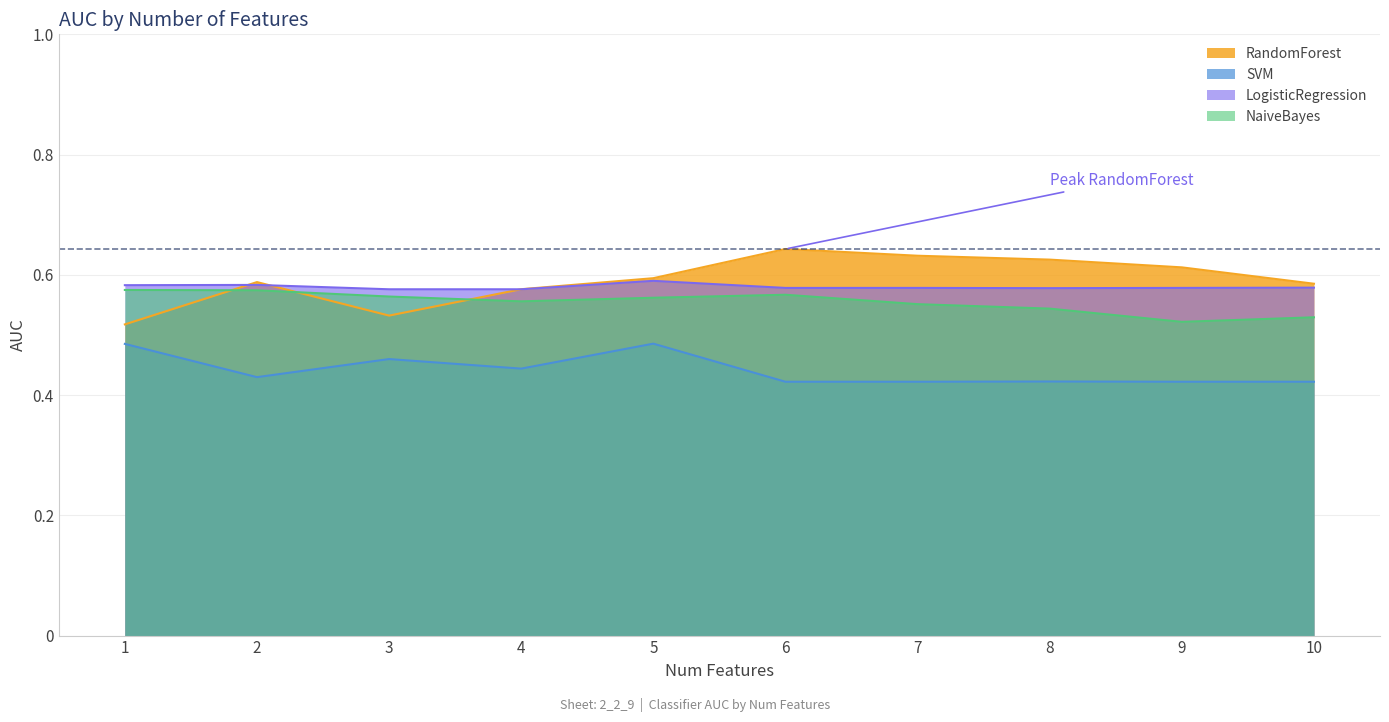

True or false: SVM and NaiveBayes cross at least once.

False